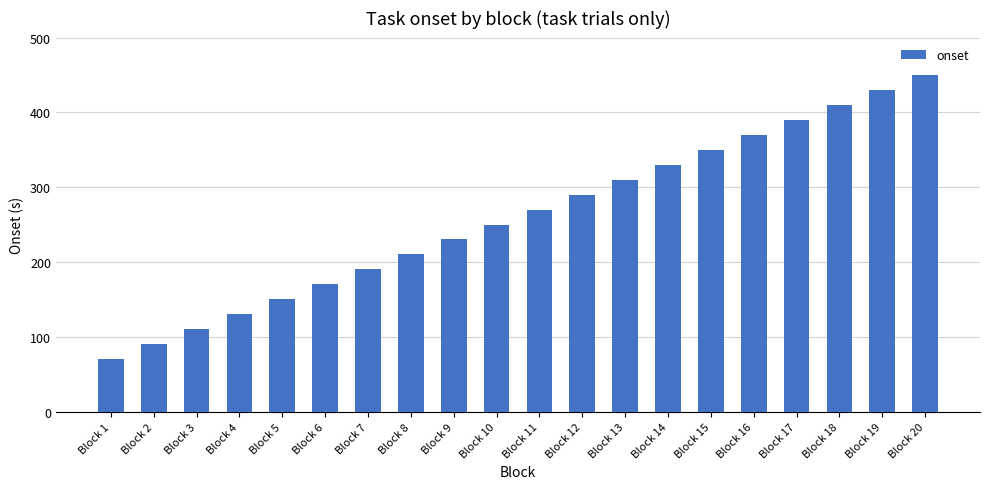

Are the bars grouped side by side (vs. stacked)?

No